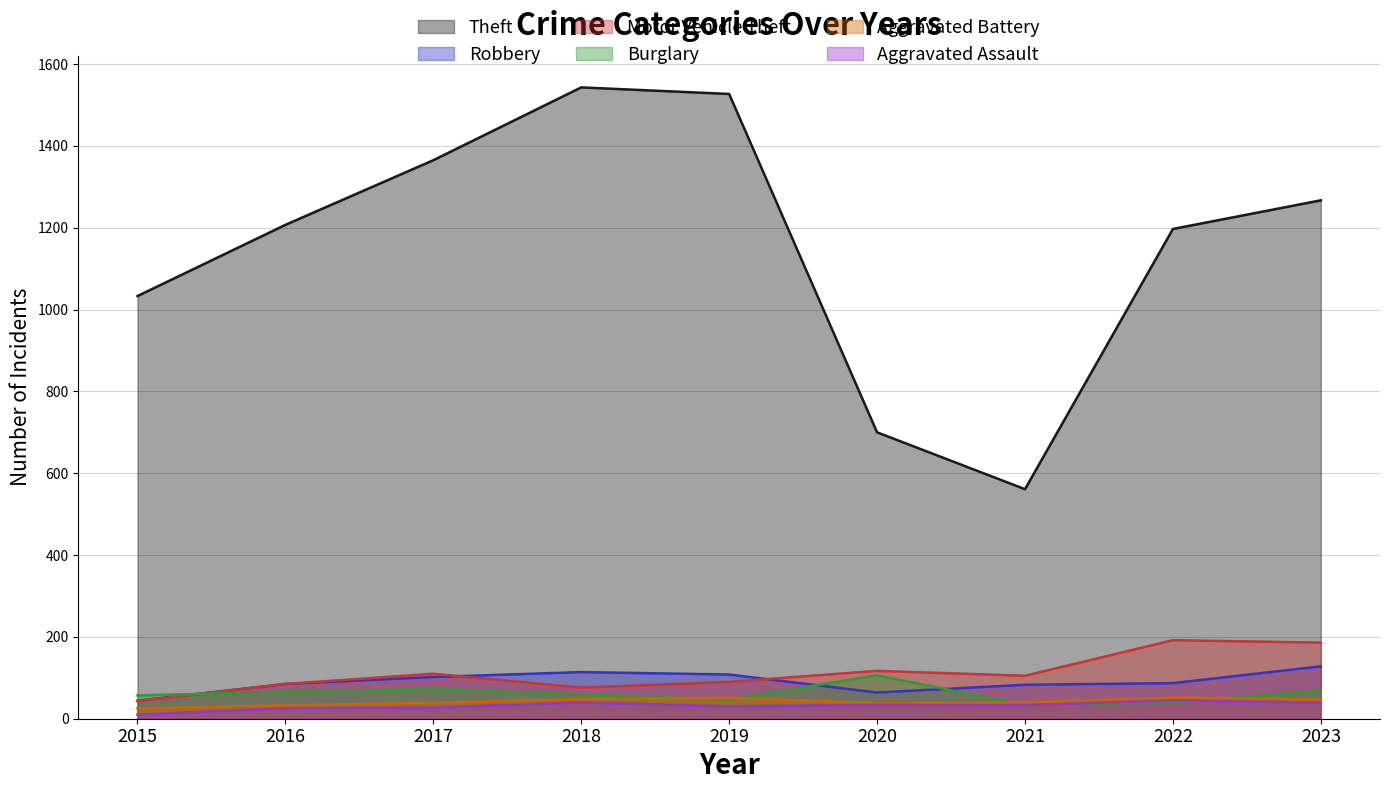

What is the value of the Aggravated Battery point at the 2nd from the left?

33